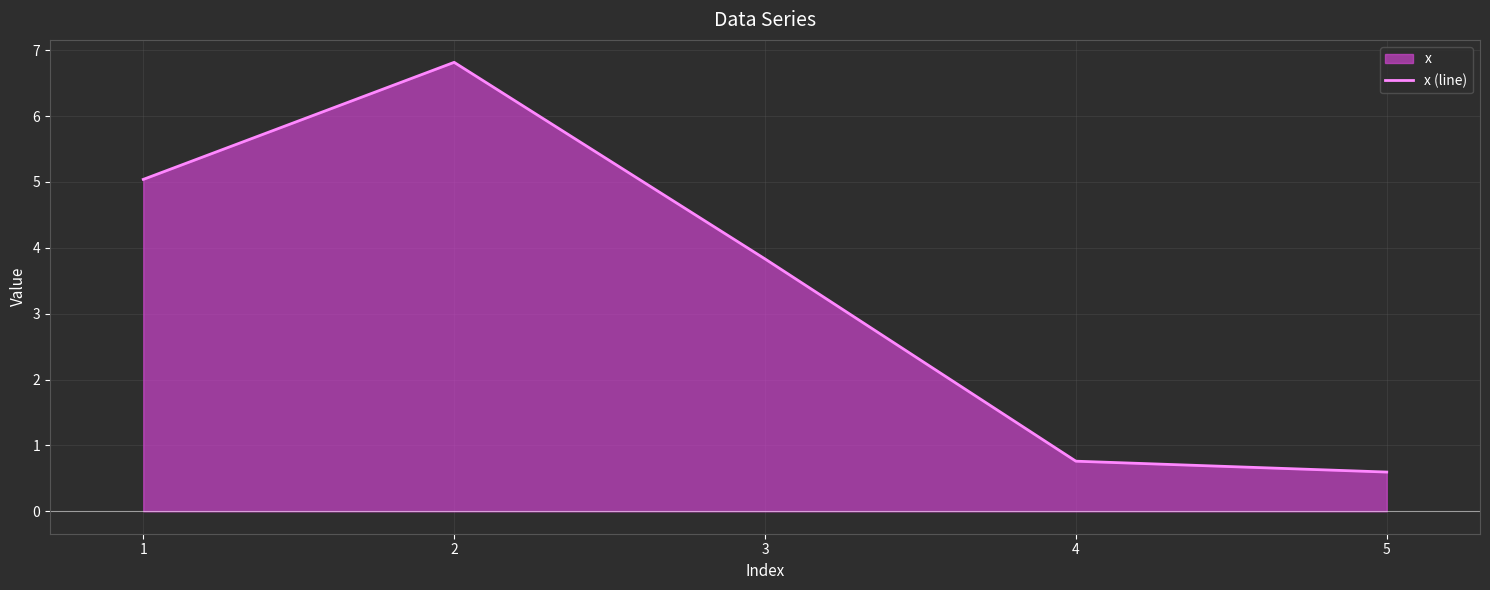

Where is the data nearest to the value 3?

3